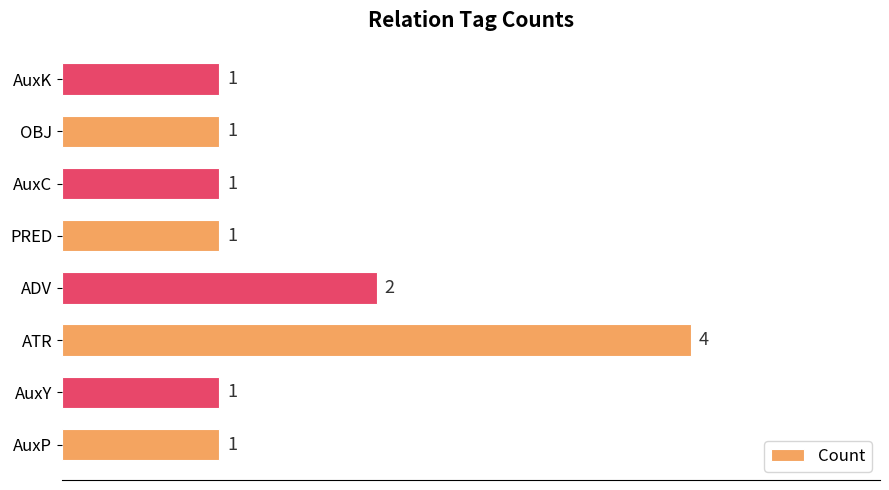

How many bars are there in total?

8